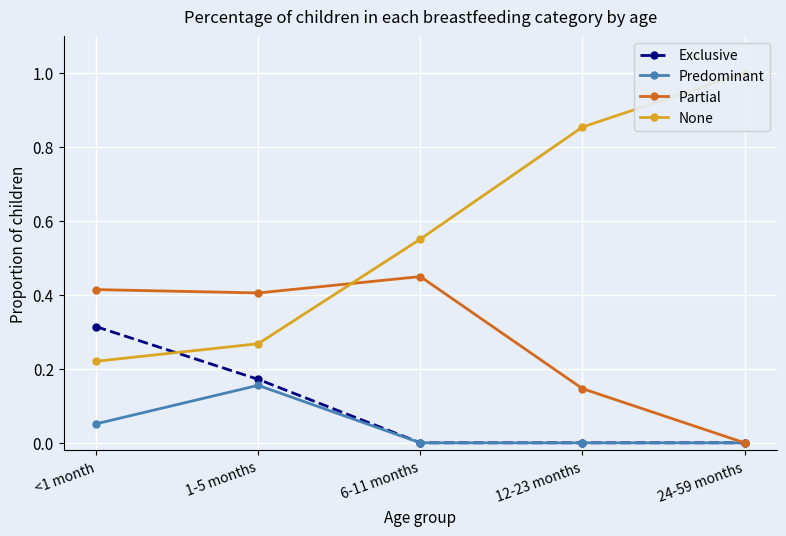

How many data points in Exclusive are above 0?

2